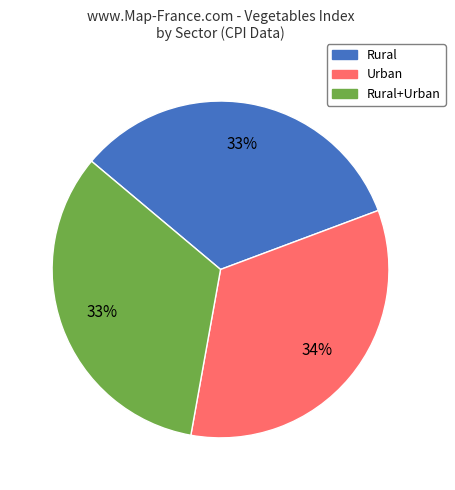

How many slices are in this pie chart?

3